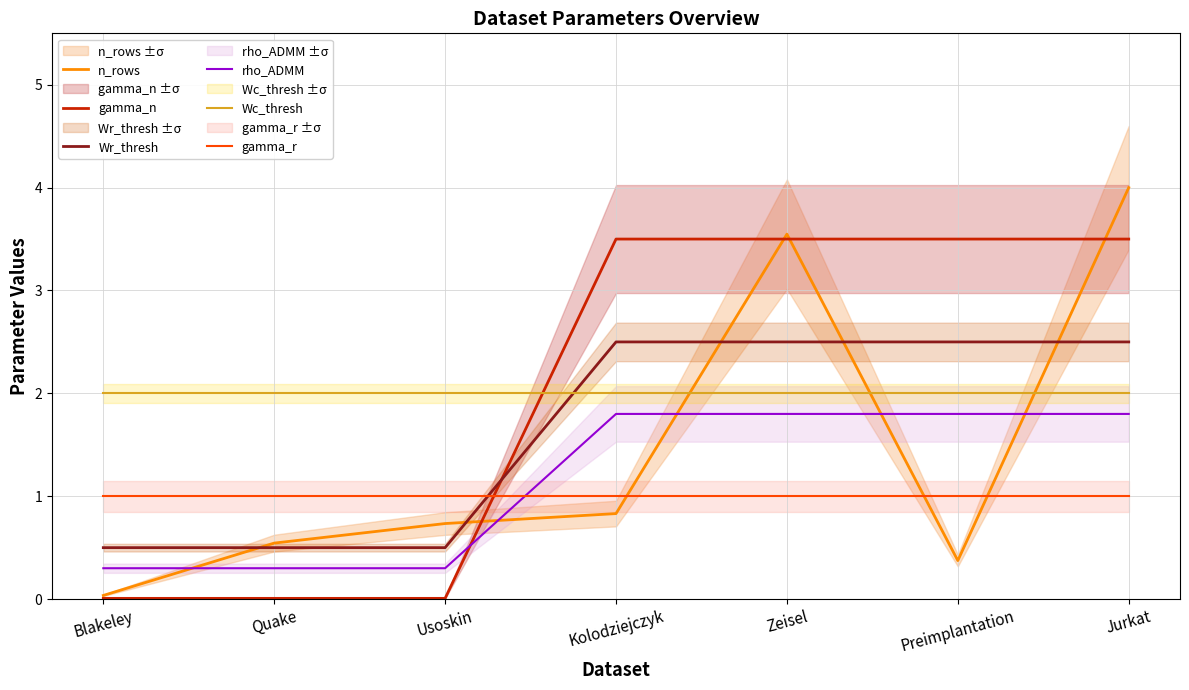

Which has a higher value, Blakeley or Preimplantation?

Preimplantation